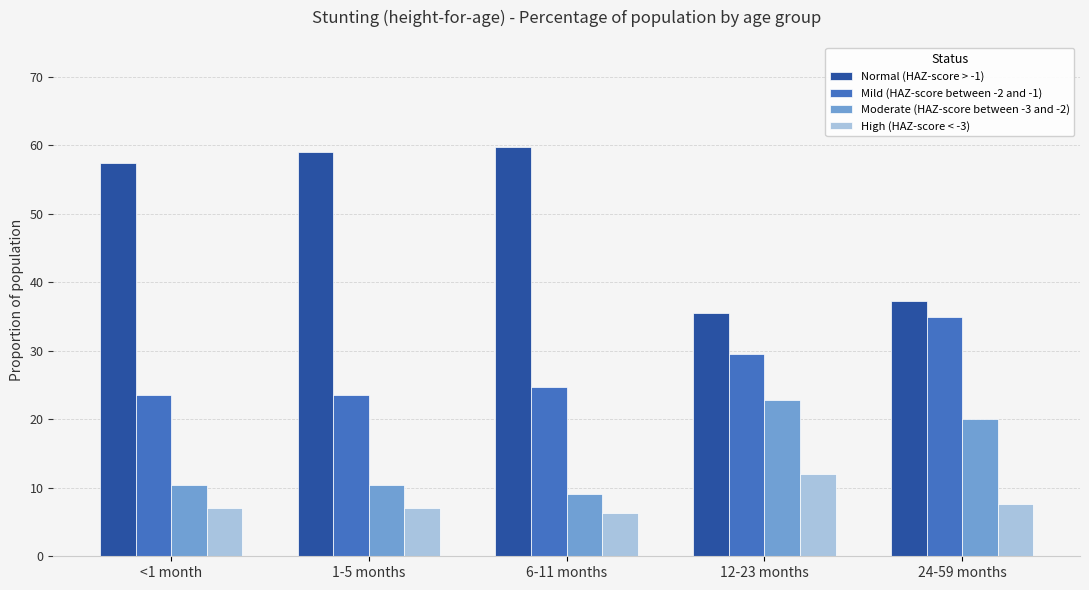

Which series has the widest spread of values?

Normal (HAZ-score > -1)